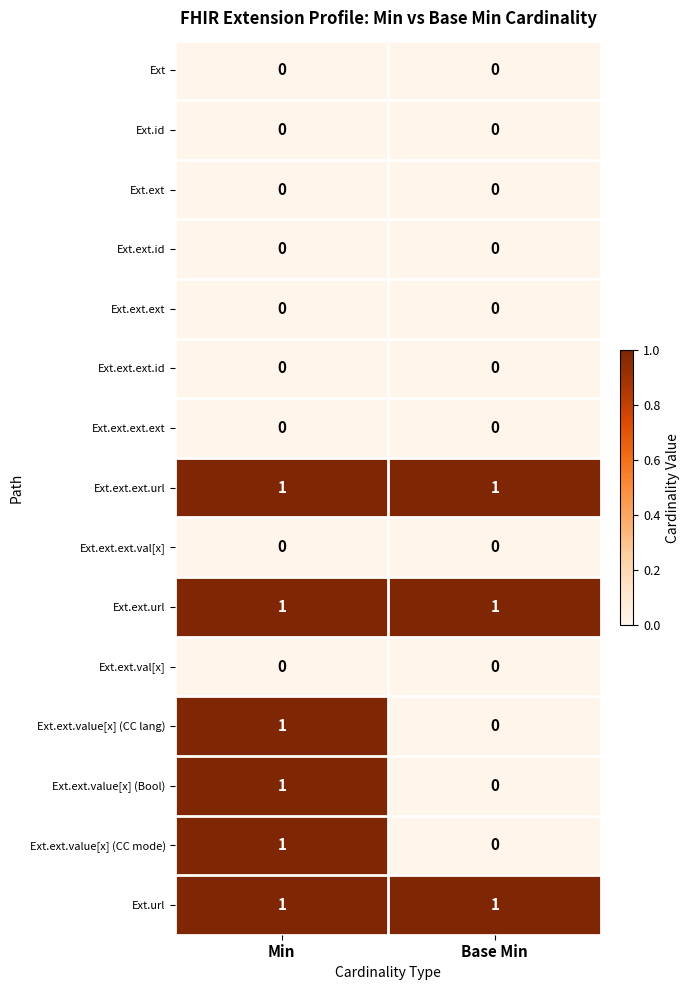

Reading left to right, list all the values displayed in this chart.

Ext: Min=0	Base Min=0
Ext.id: Min=0	Base Min=0
Ext.ext: Min=0	Base Min=0
Ext.ext.id: Min=0	Base Min=0
Ext.ext.ext: Min=0	Base Min=0
Ext.ext.ext.id: Min=0	Base Min=0
Ext.ext.ext.ext: Min=0	Base Min=0
Ext.ext.ext.url: Min=1	Base Min=1
Ext.ext.ext.val[x]: Min=0	Base Min=0
Ext.ext.url: Min=1	Base Min=1
Ext.ext.val[x]: Min=0	Base Min=0
Ext.ext.value[x] (CC lang): Min=1	Base Min=0
Ext.ext.value[x] (Bool): Min=1	Base Min=0
Ext.ext.value[x] (CC mode): Min=1	Base Min=0
Ext.url: Min=1	Base Min=1